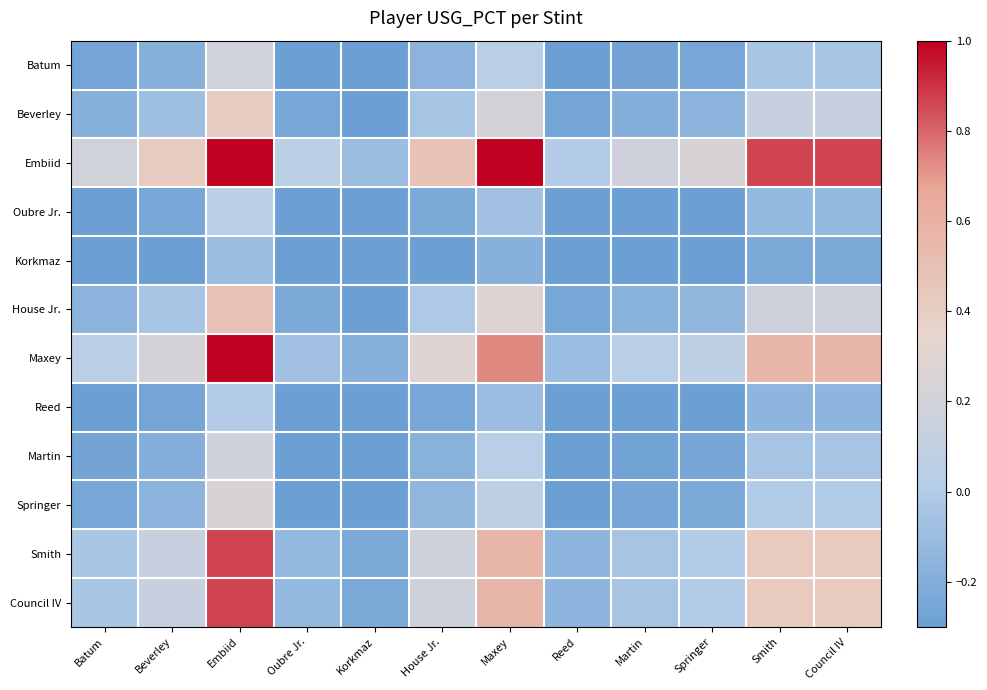

How many distinct data groups are displayed?

12